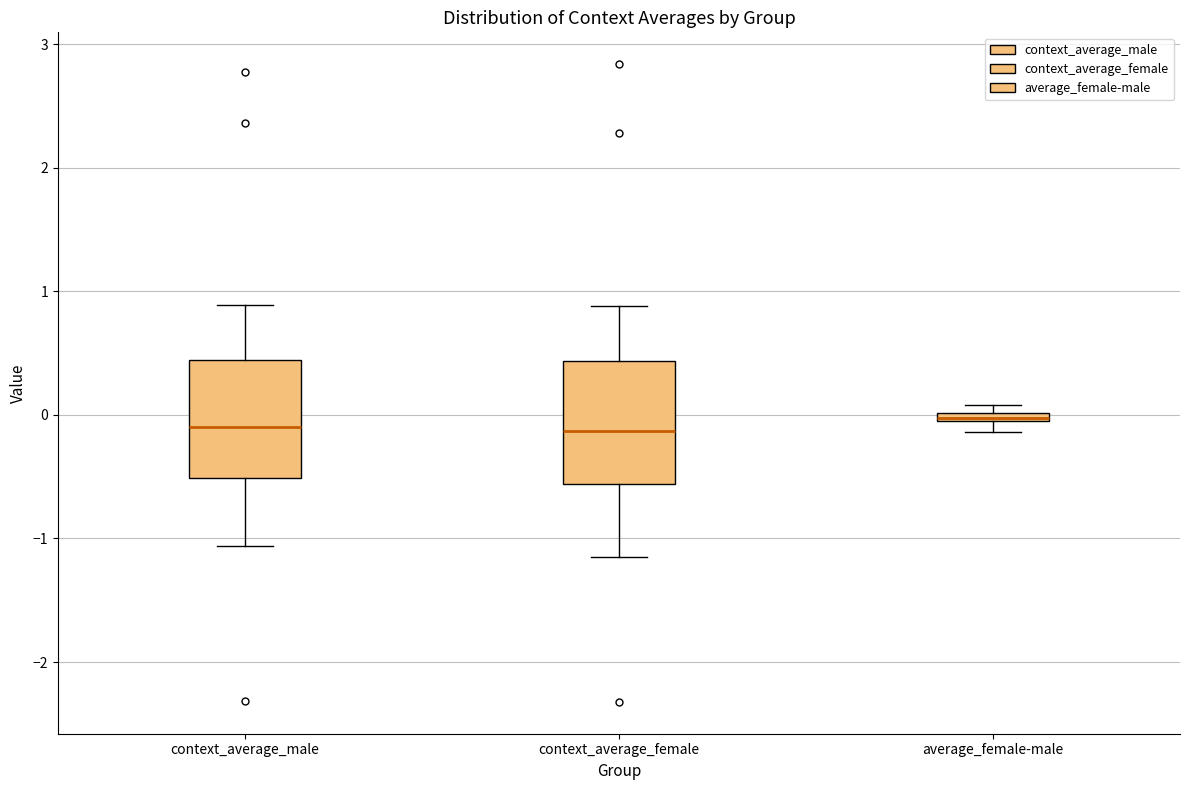

Where does the median line of the box for context_average_female sit on the y-axis? The values are not printed on the chart, so give them approximately, as read against the axis.

-0.1